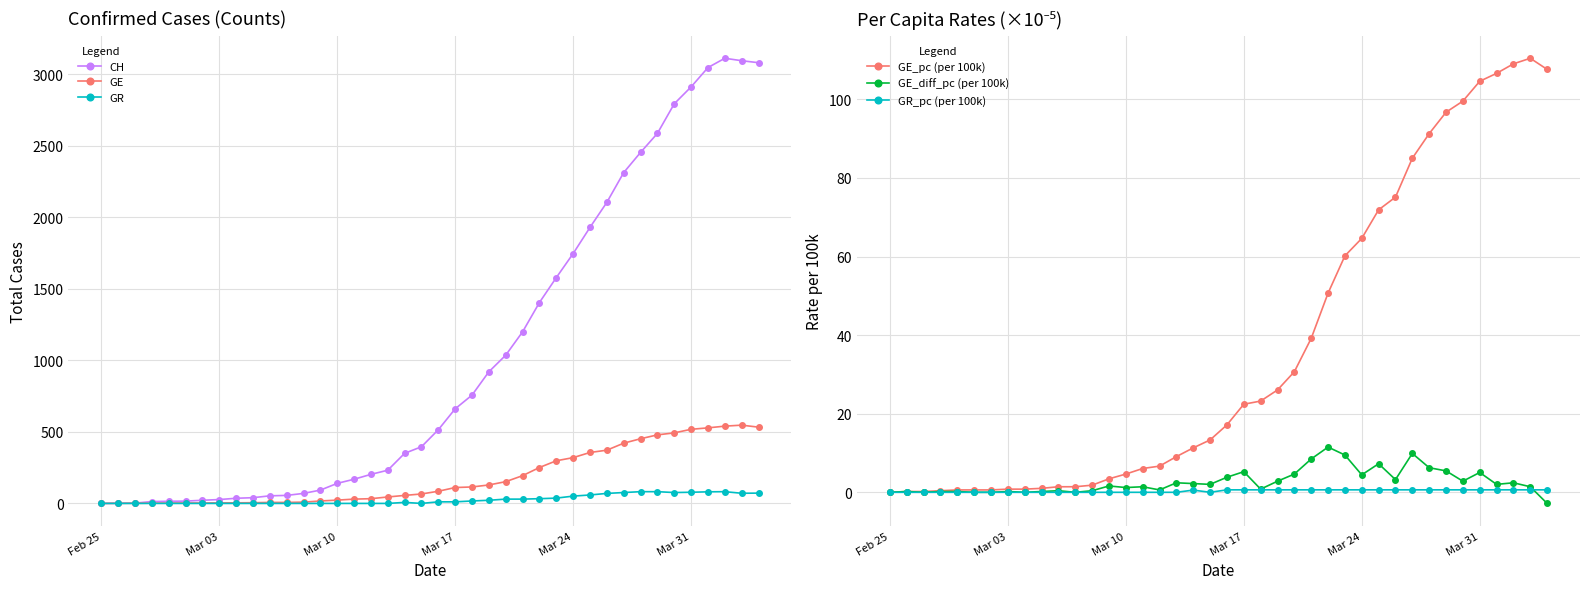

True or false: GE_diff_pc (per 100k) has more than 1 points higher than both neighbors.

True